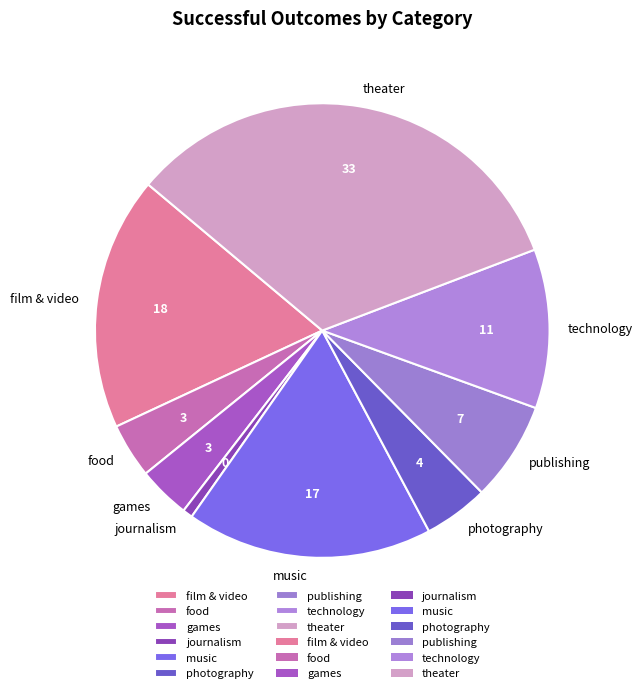

What is the smallest slice in the pie chart?

journalism